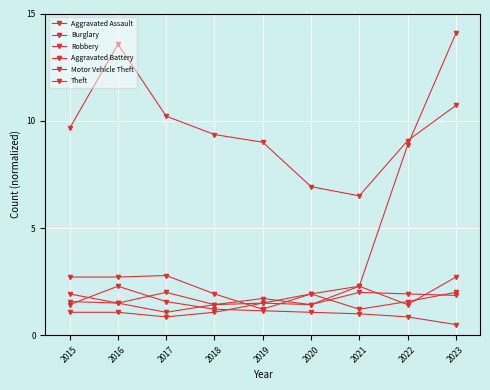

How many lines are shown in the chart?

6